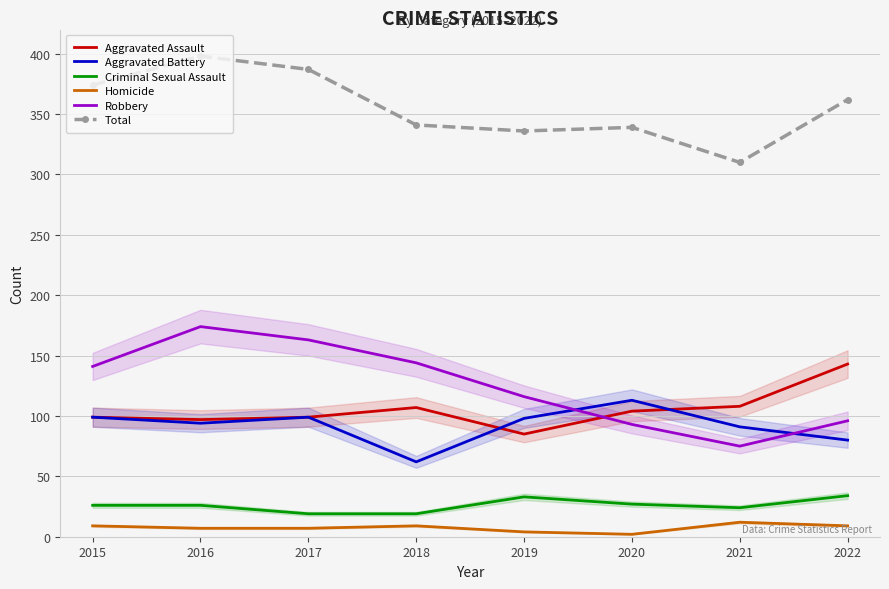

Where do Robbery and Aggravated Assault first cross each other?

2019 and 2020